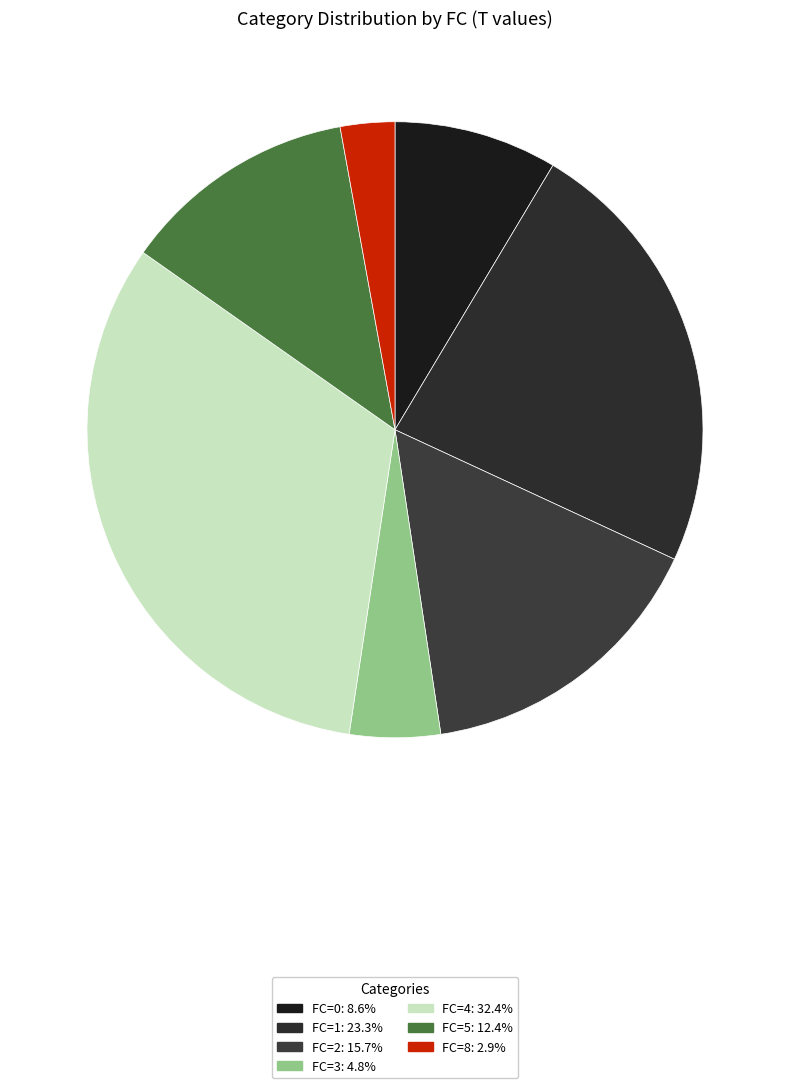

Is there a majority slice in this chart?

No